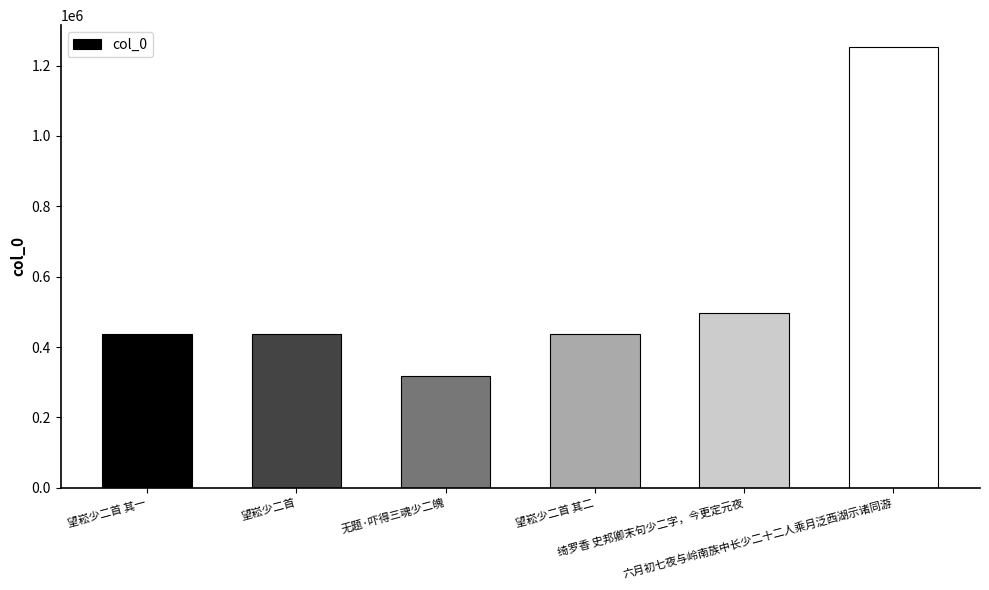

What is the difference between the maximum and minimum values?

935372